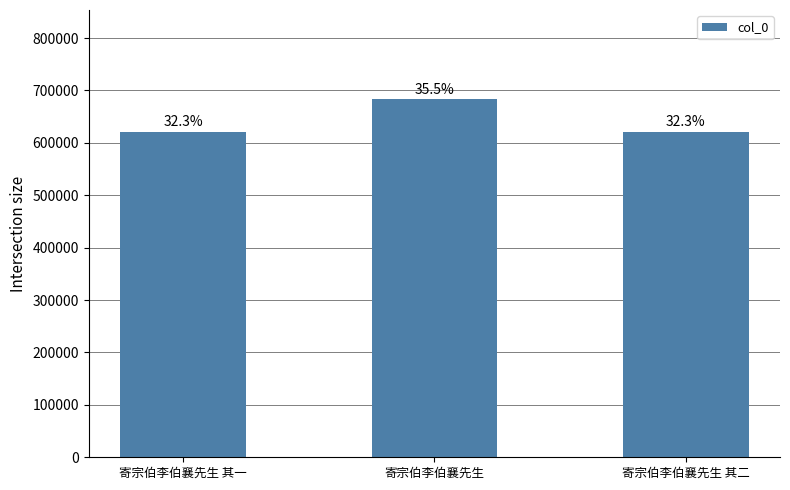

Read the value at 寄宗伯李伯襄先生 其二, to the nearest 100.

620600